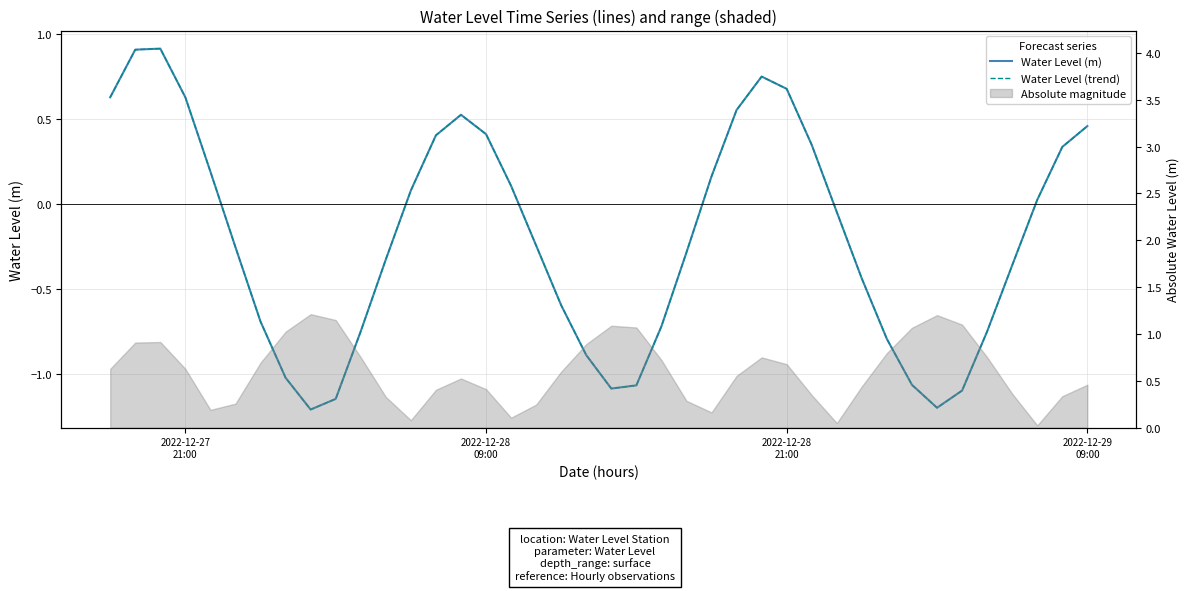

Rank the series by their maximum value, from lowest to highest.

Water Level (m), Water Level (trend)